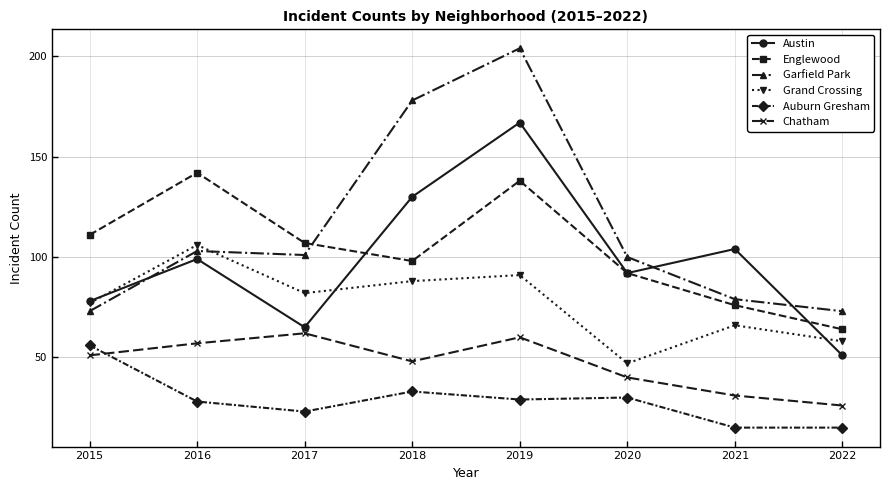

Rank the series at 2019 from lowest to highest value.

Auburn Gresham, Chatham, Grand Crossing, Englewood, Austin, Garfield Park